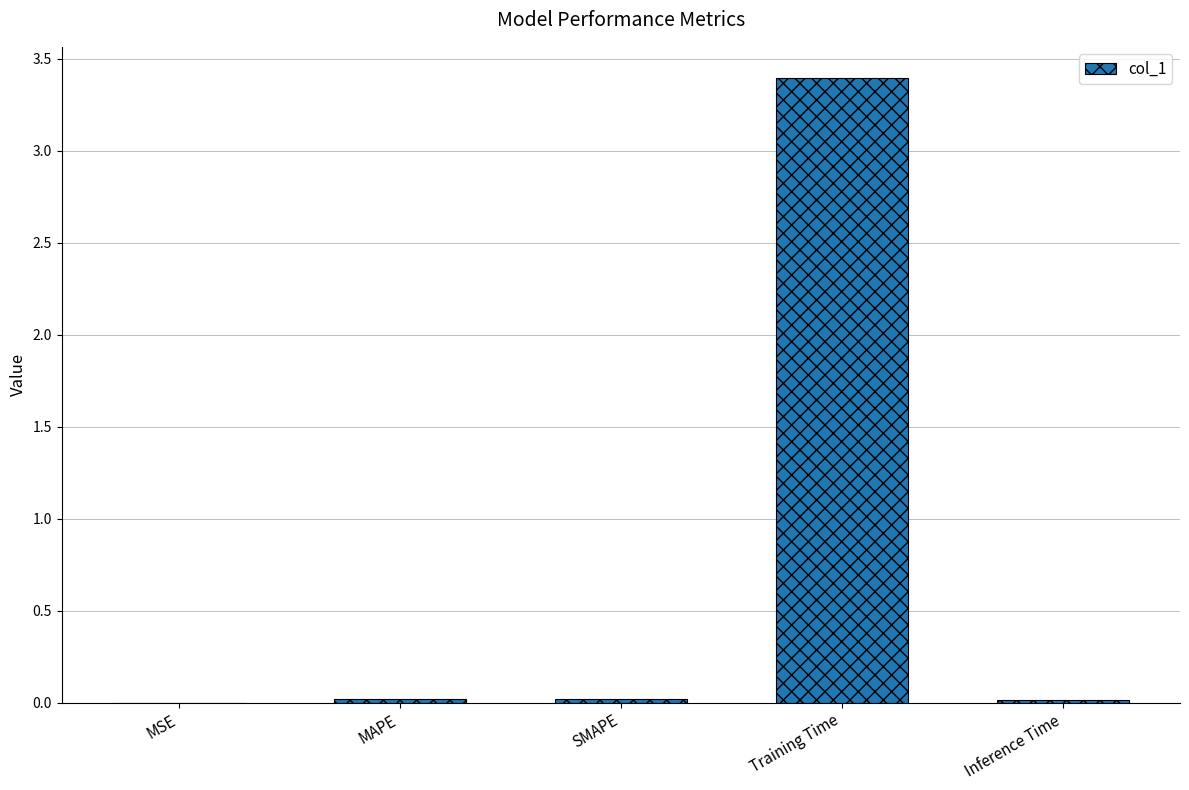

True or false: the data shows 3.4 at Training Time.

True